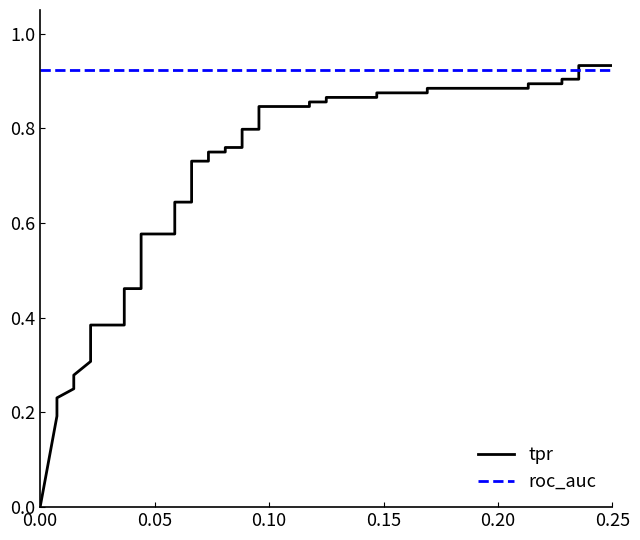

How many distinct data groups are displayed?

2